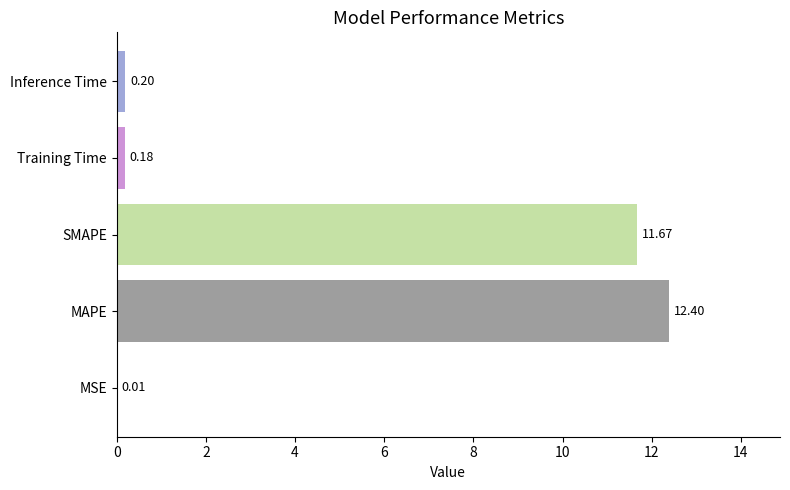

What is the change in value from MSE to Training Time?

+0.2